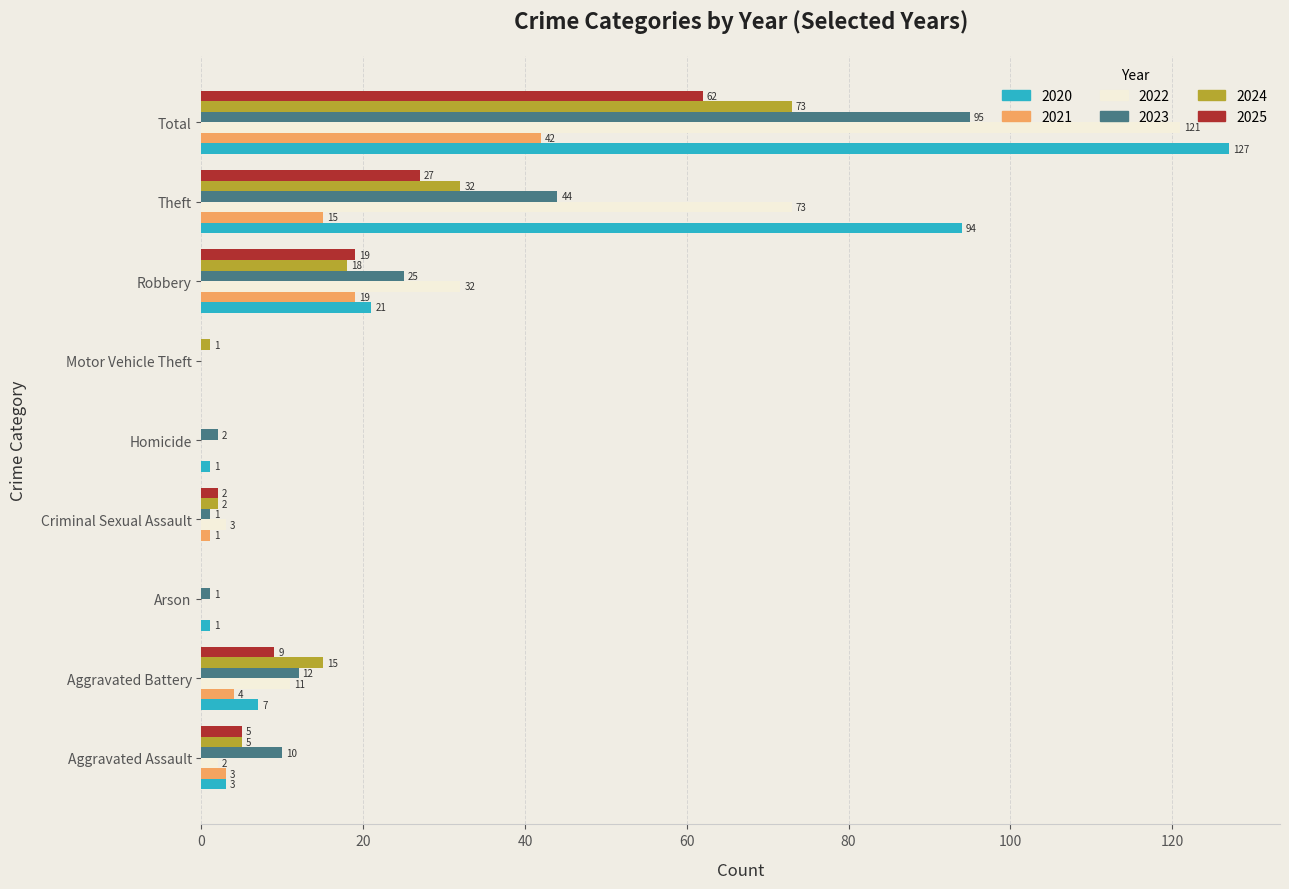

True or false: 2024 has a value of 27 at Aggravated Battery.

False